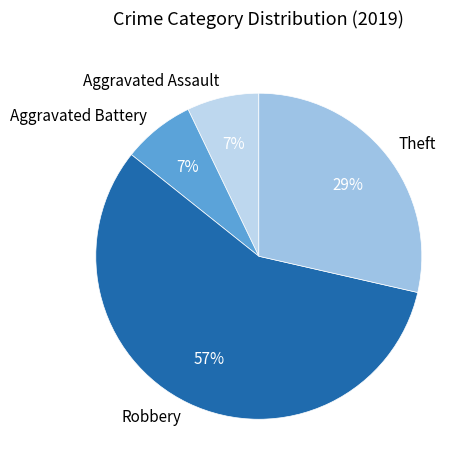

Which category accounts for the majority?

Robbery